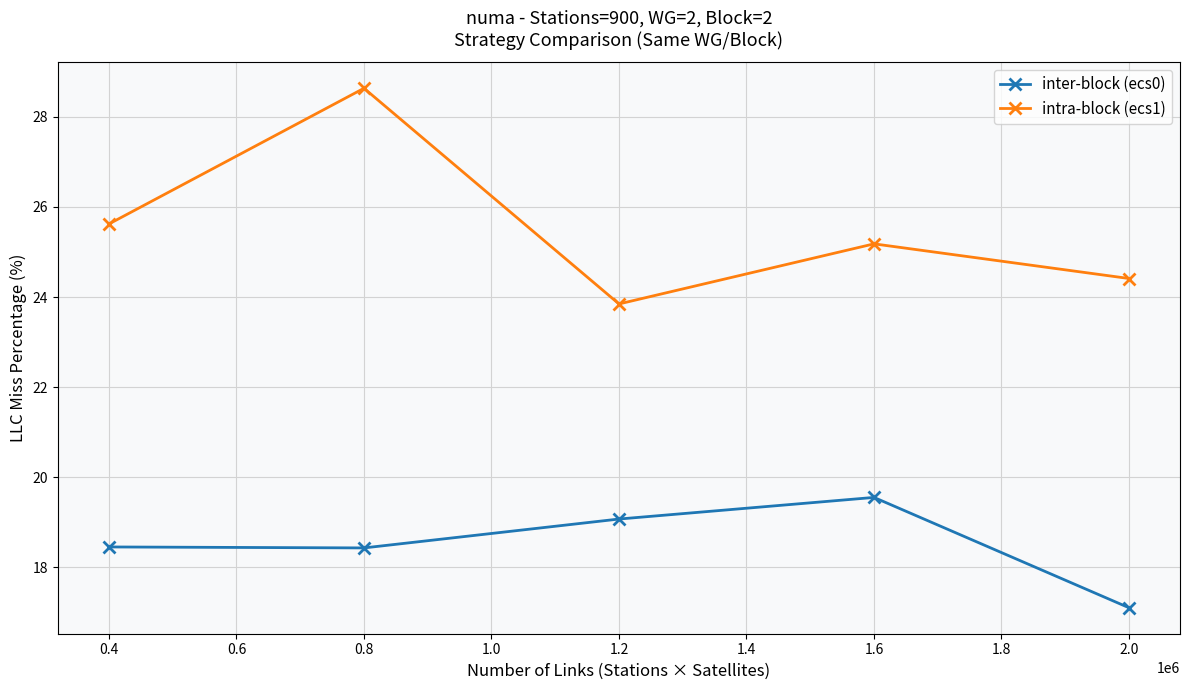

What is the label of the 2nd point from the left?

0.8